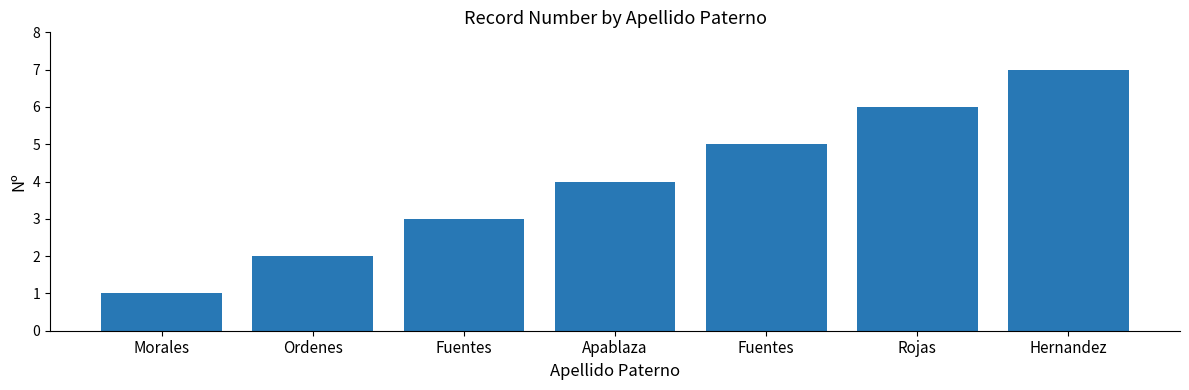

How many series are shown in this chart?

1